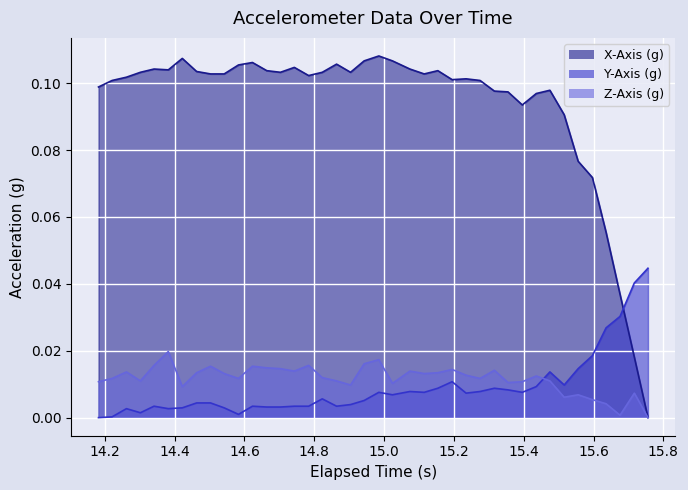

What is the difference between the maximum and second lowest values in the X-Axis (g) series?

0.1